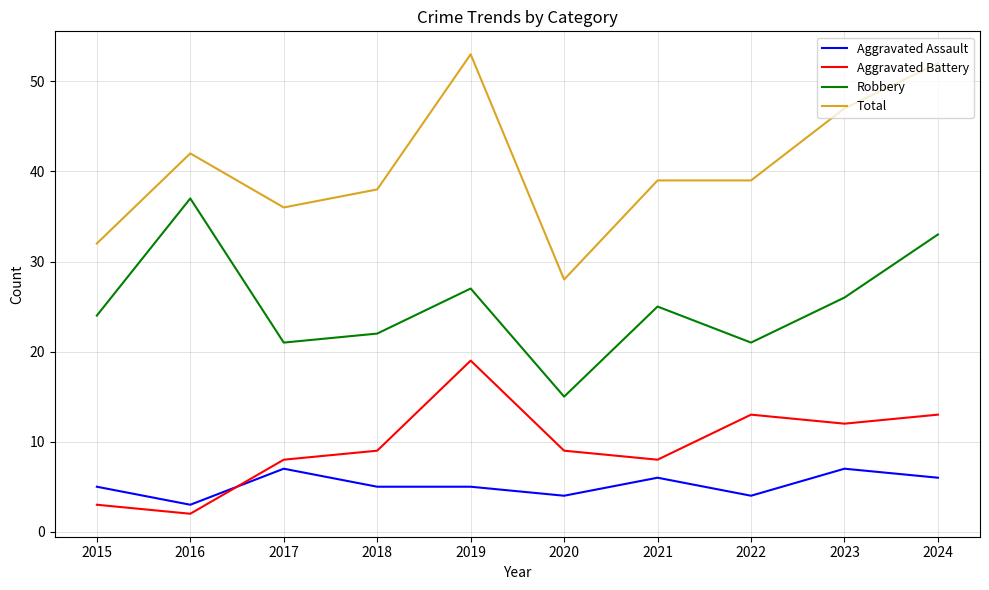

At which label does Total first exceed 39?

2016